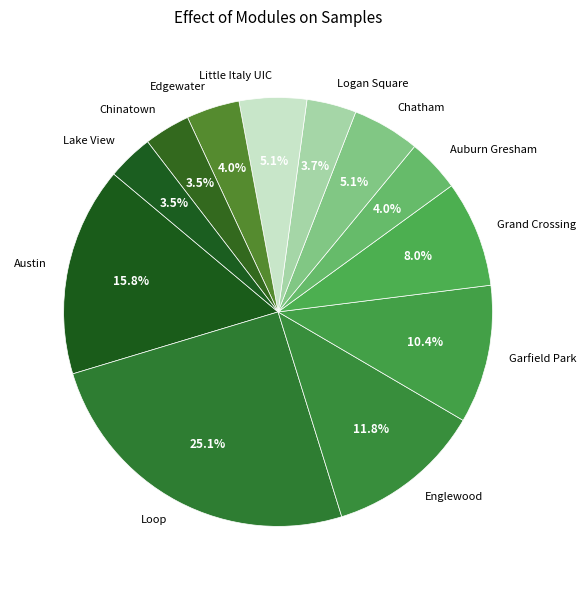

To the nearest percent, what percentage of the pie is Garfield Park?

10%